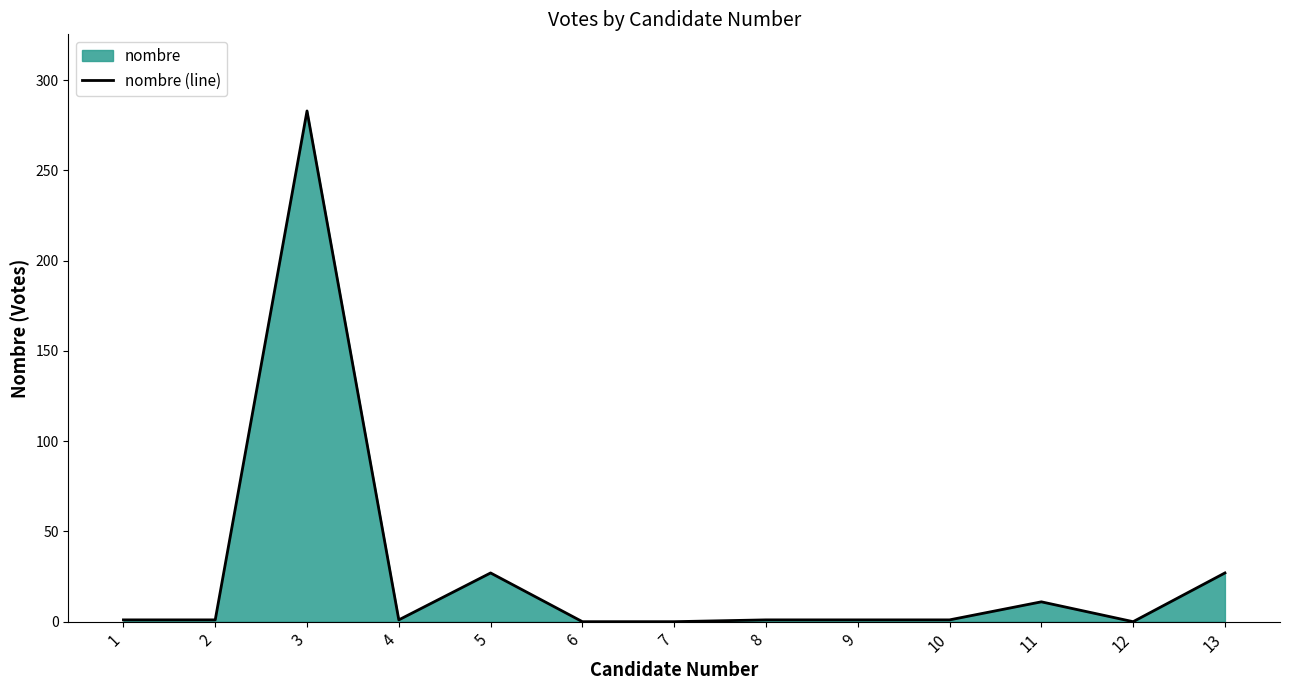

Which category has the highest value across all series?

3